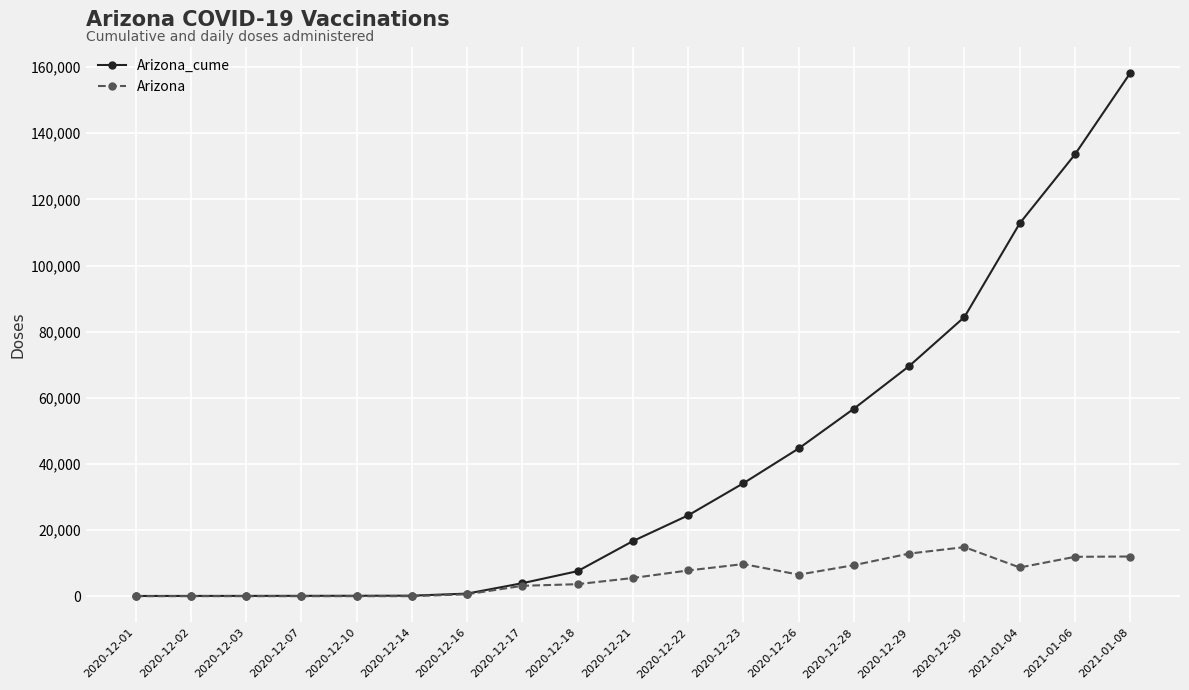

Rank the series by their maximum value, from lowest to highest.

Arizona, Arizona_cume